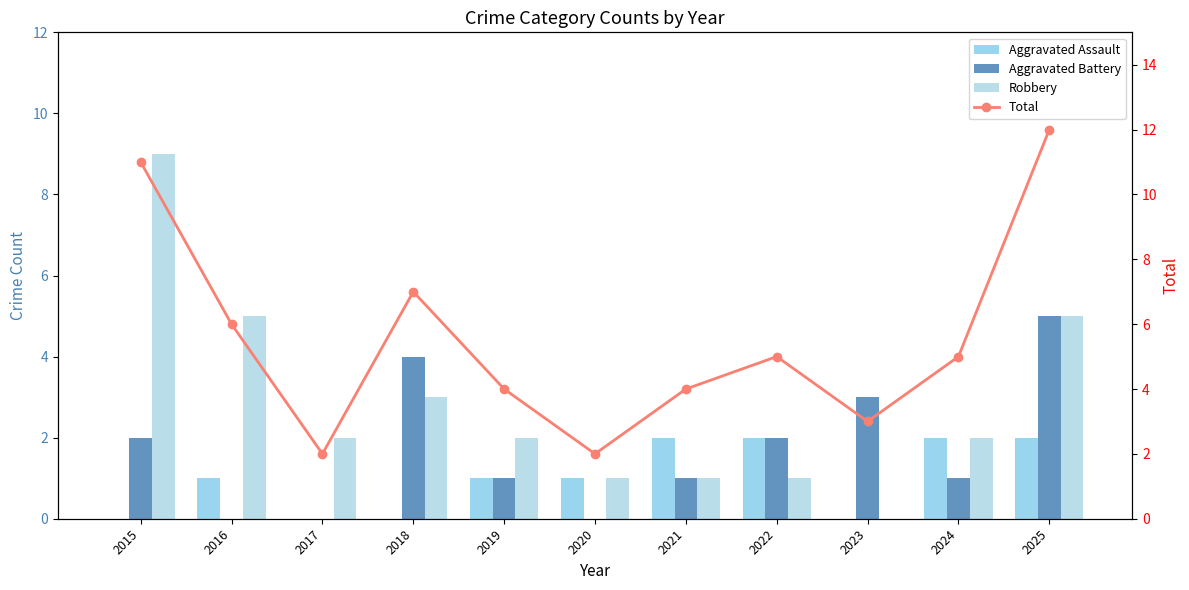

Does the chart contain any negative values?

No